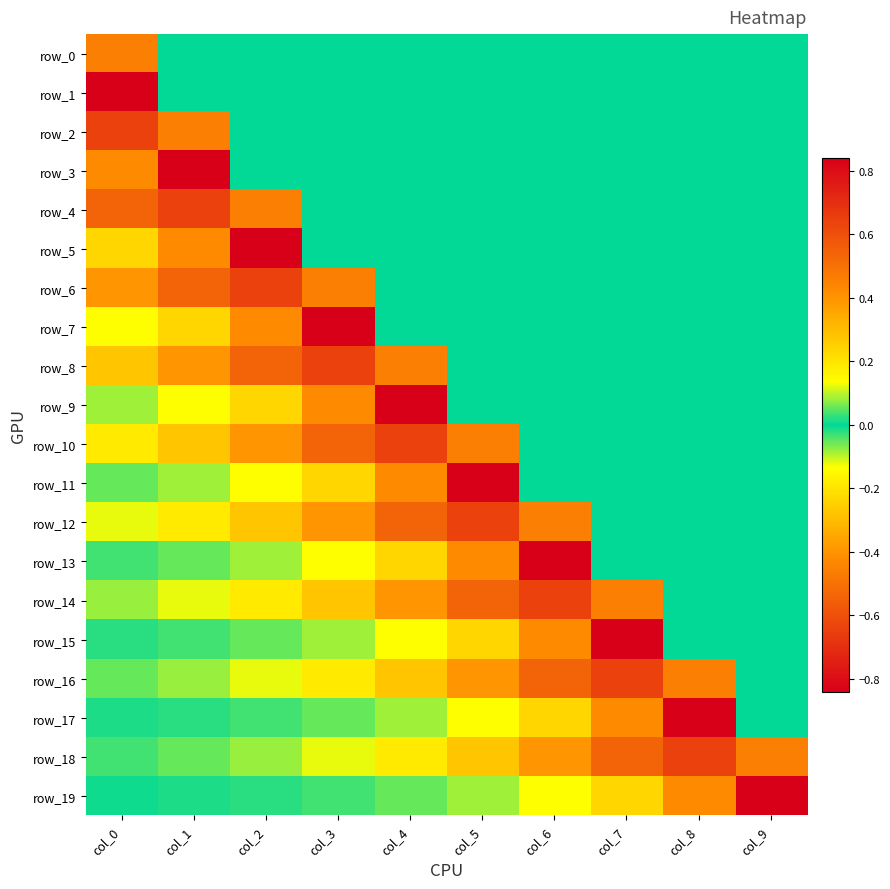

Count the number of categories in the chart.

10